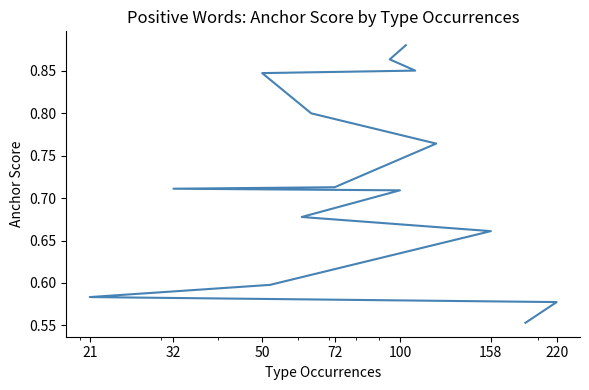

What is the difference between the maximum and minimum values?

0.3